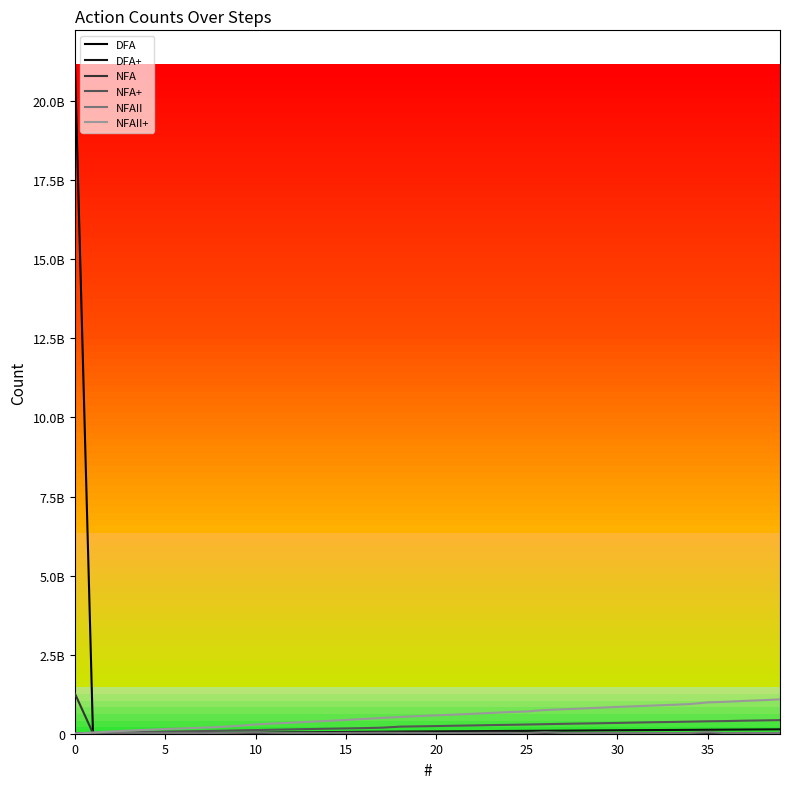

Which category has the highest value in the NFA+ series?

39